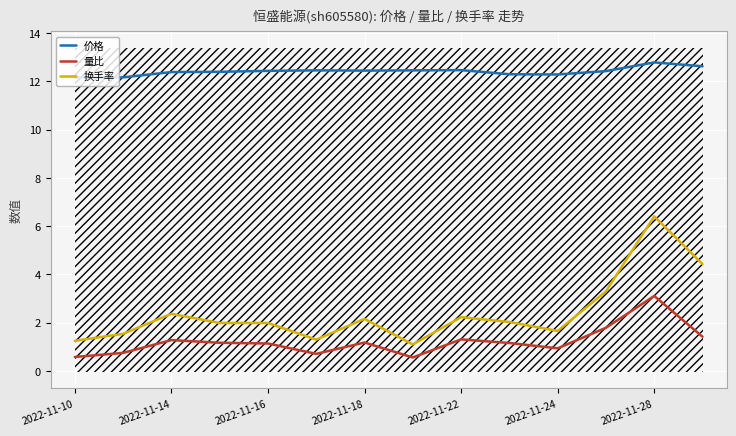

Which series has the largest range (max minus min)?

换手率